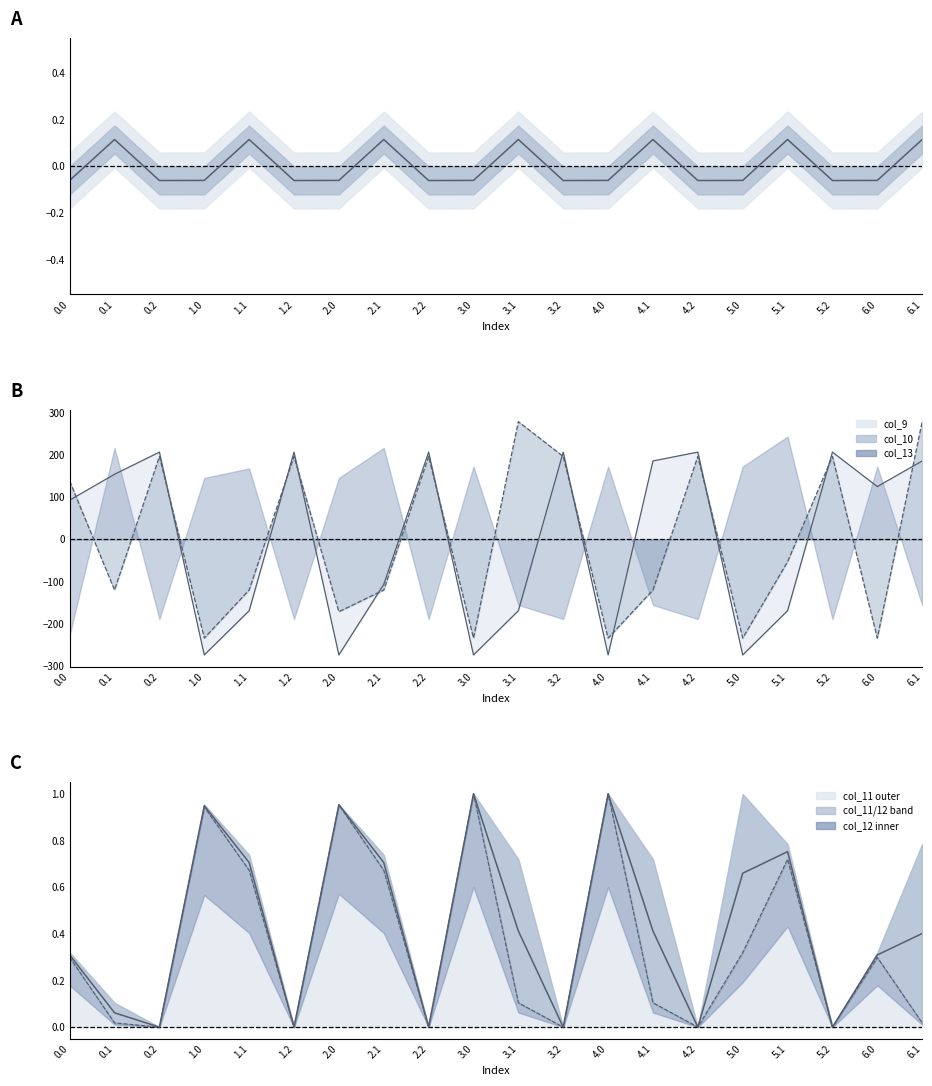

Count the number of data series in this chart.

5